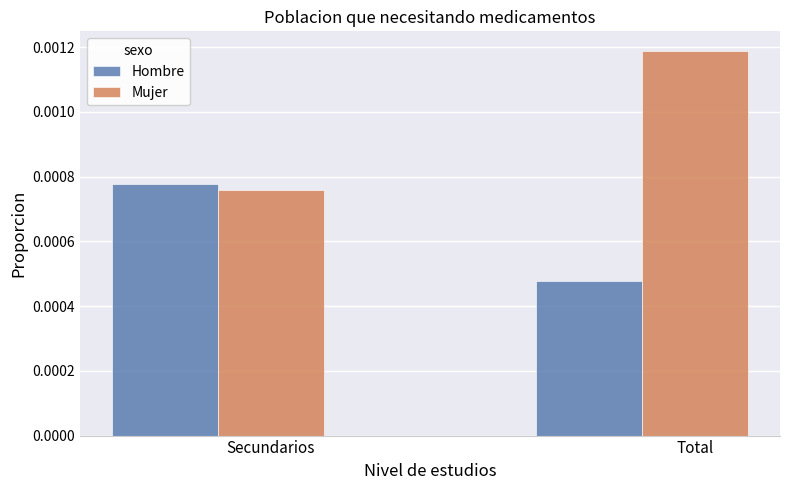

Rank the categories by Mujer value from highest to lowest.

Total, Secundarios